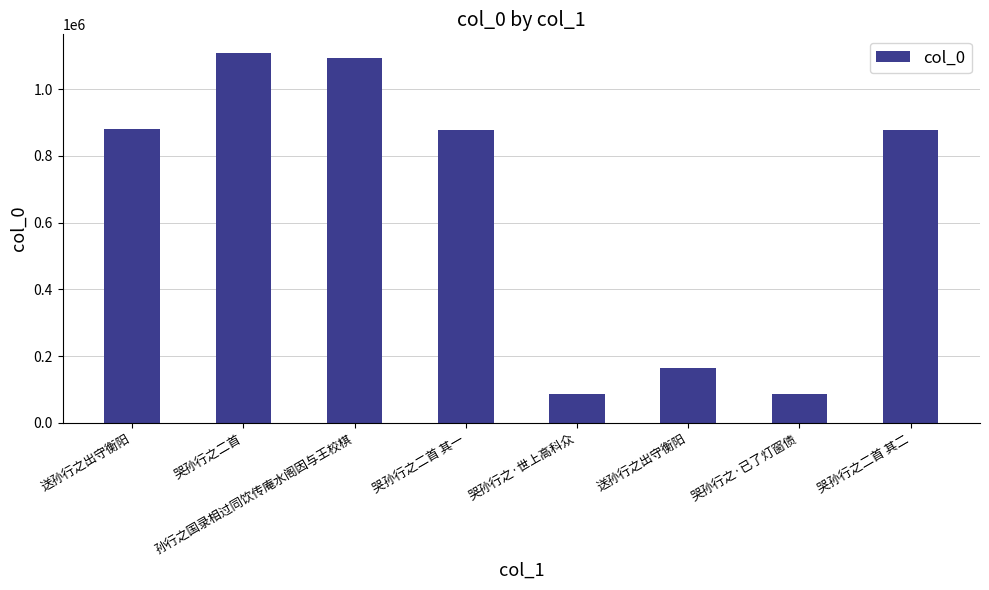

How many series are shown in this chart?

1